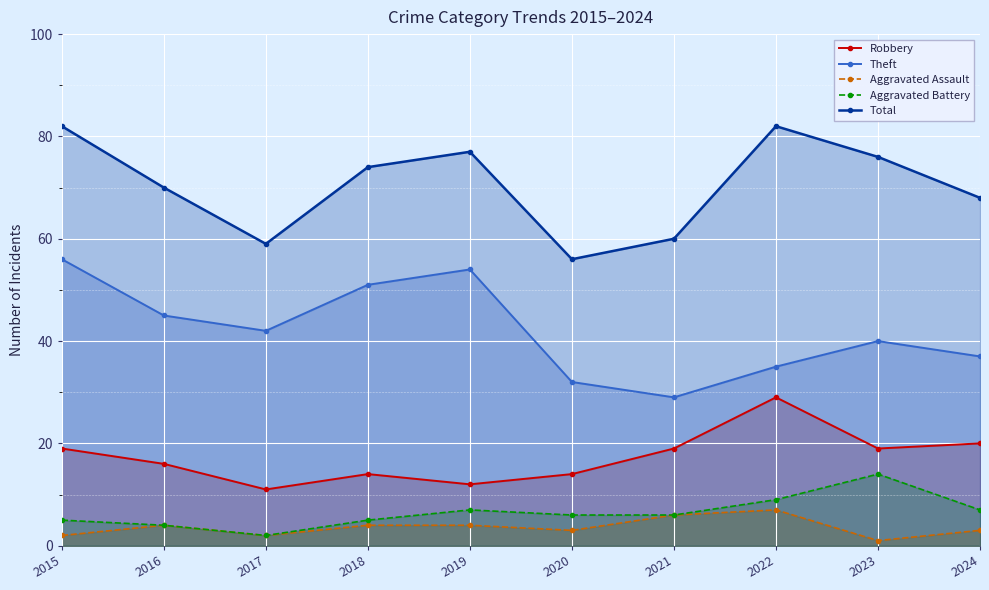

Where is the first local minimum for Total?

2017